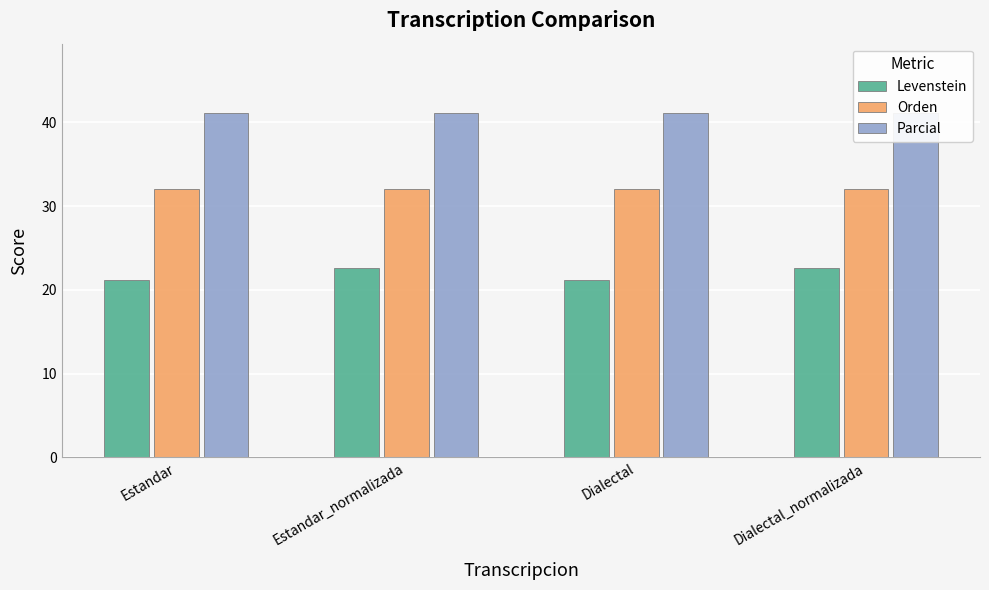

What is the average value of the Orden series?

32.0